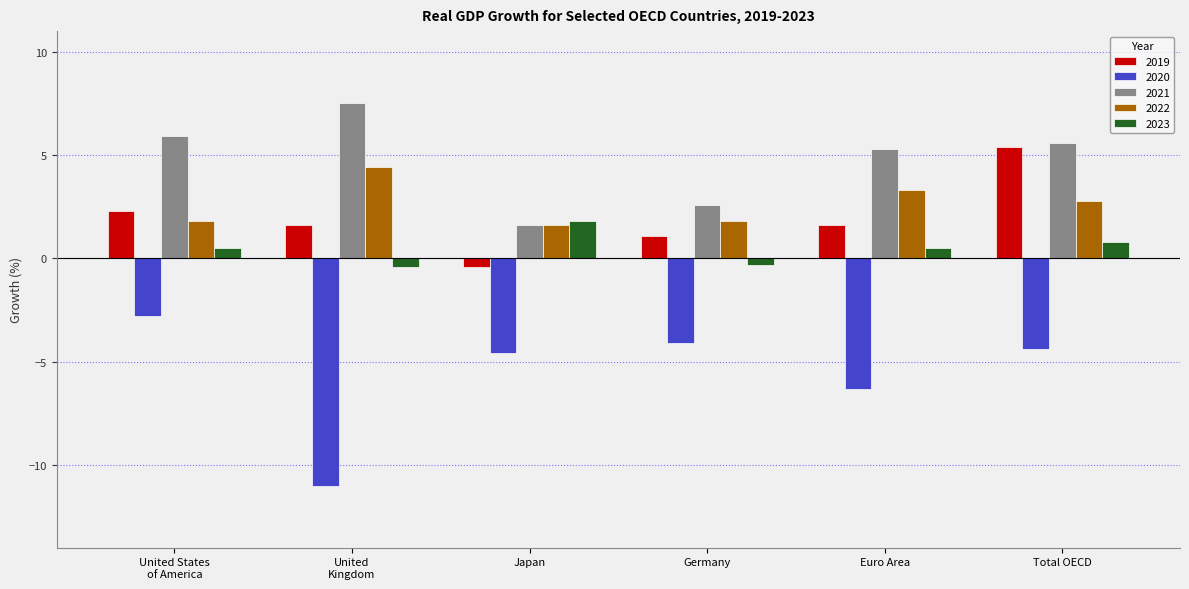

What is the highest value of the 2019 series?

5.4